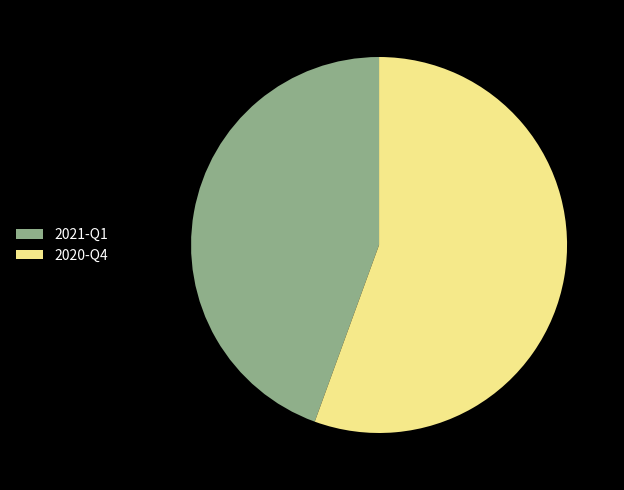

Is there any slice that represents more than half of the pie?

Yes